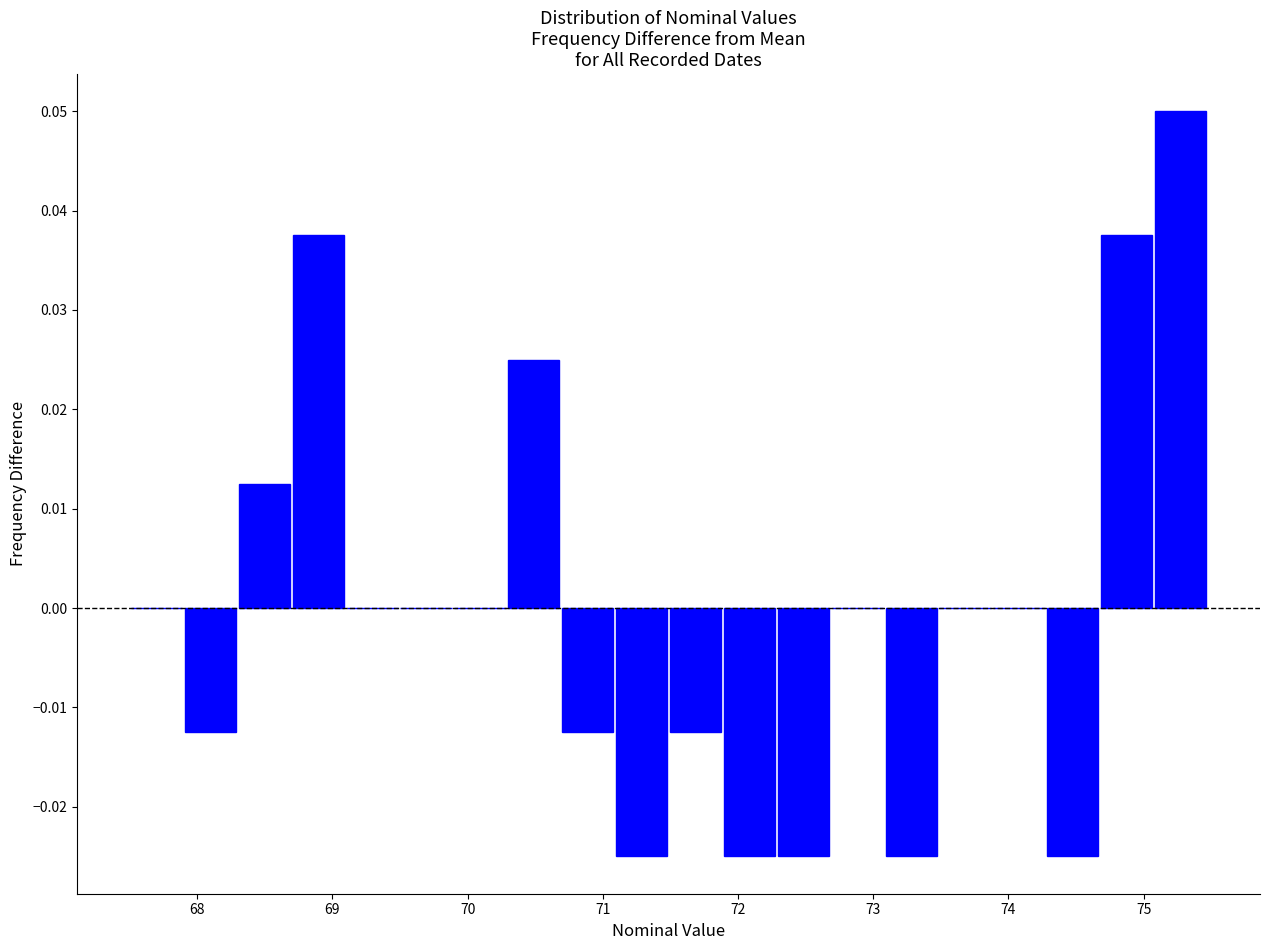

Read against the x-axis, roughly where is the centre of the tallest bar?

75.3